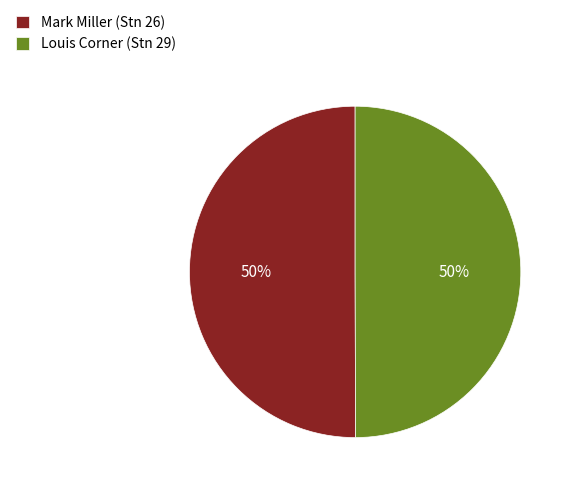

Approximately how many times larger is the value at Louis Corner (Stn 29) compared to Mark Miller (Stn 26)?

1.0